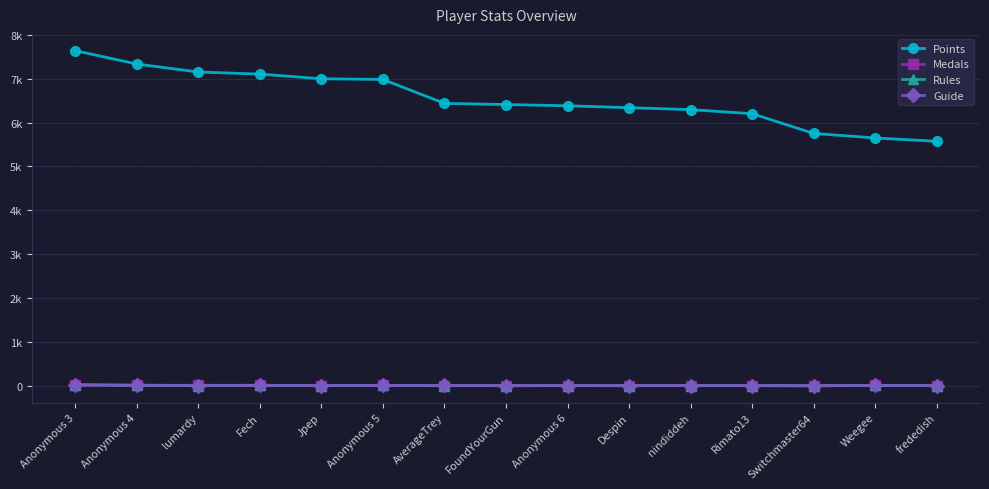

Does the chart have visible grid lines?

Yes